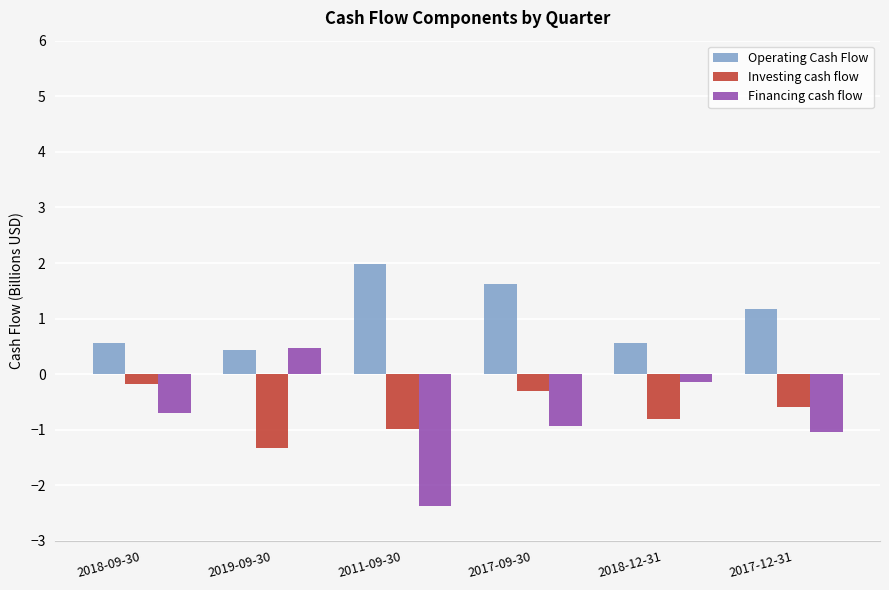

Which series has the largest range (max minus min)?

Financing cash flow